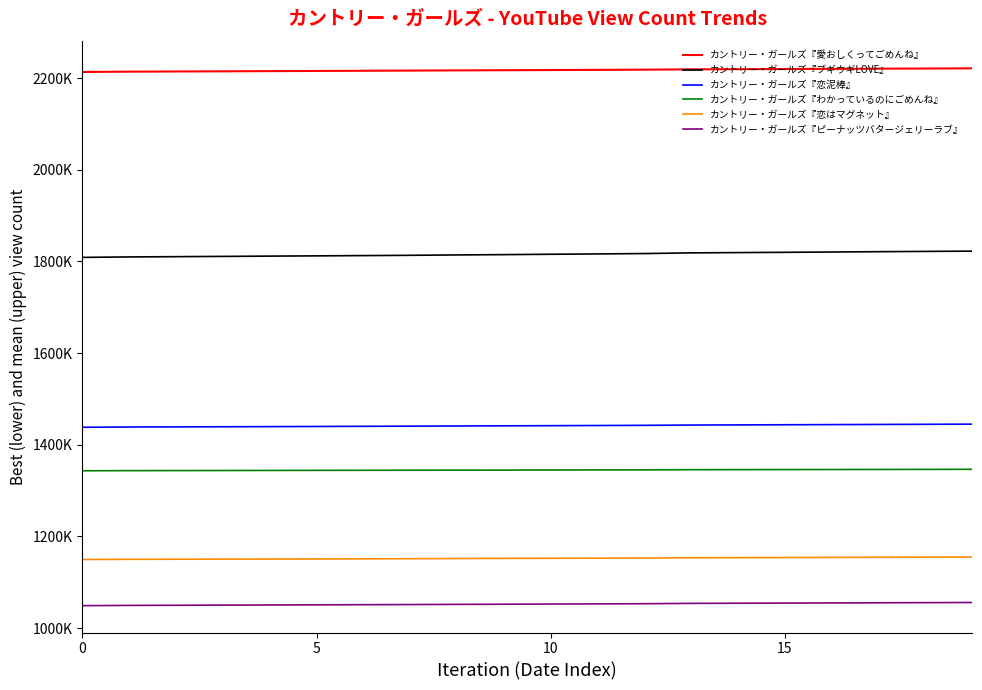

True or false: カントリー・ガールズ『恋泥棒』 has more than 2 points higher than both neighbors.

False